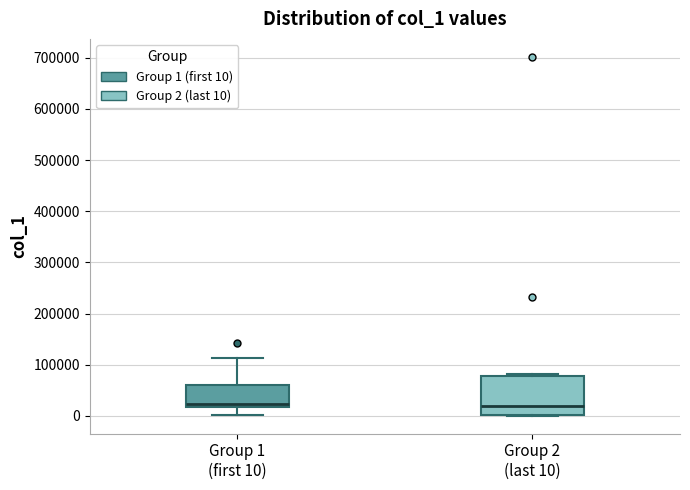

Reading left to right, transcribe this box plot: for each box, give where its median line is, the range the box spans, and where its two whiskers end, as read against the y-axis. The values are not printed on the chart, so give them approximately, as read against the axis.

Group 1 (first 10): median 20000 (just above the box's lower edge), box 20000 to 60000, whiskers 0 to 110000
Group 2 (last 10): median 20000, box 0 to 80000, whiskers 0 to 80000 (just above the box's upper edge)